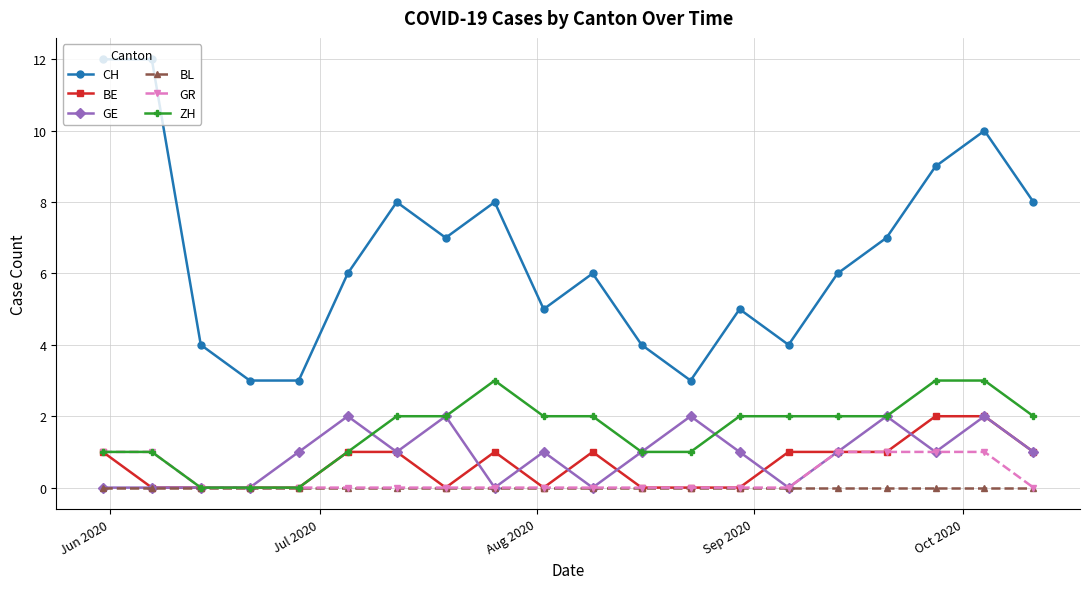

Which series has the widest spread of values?

CH